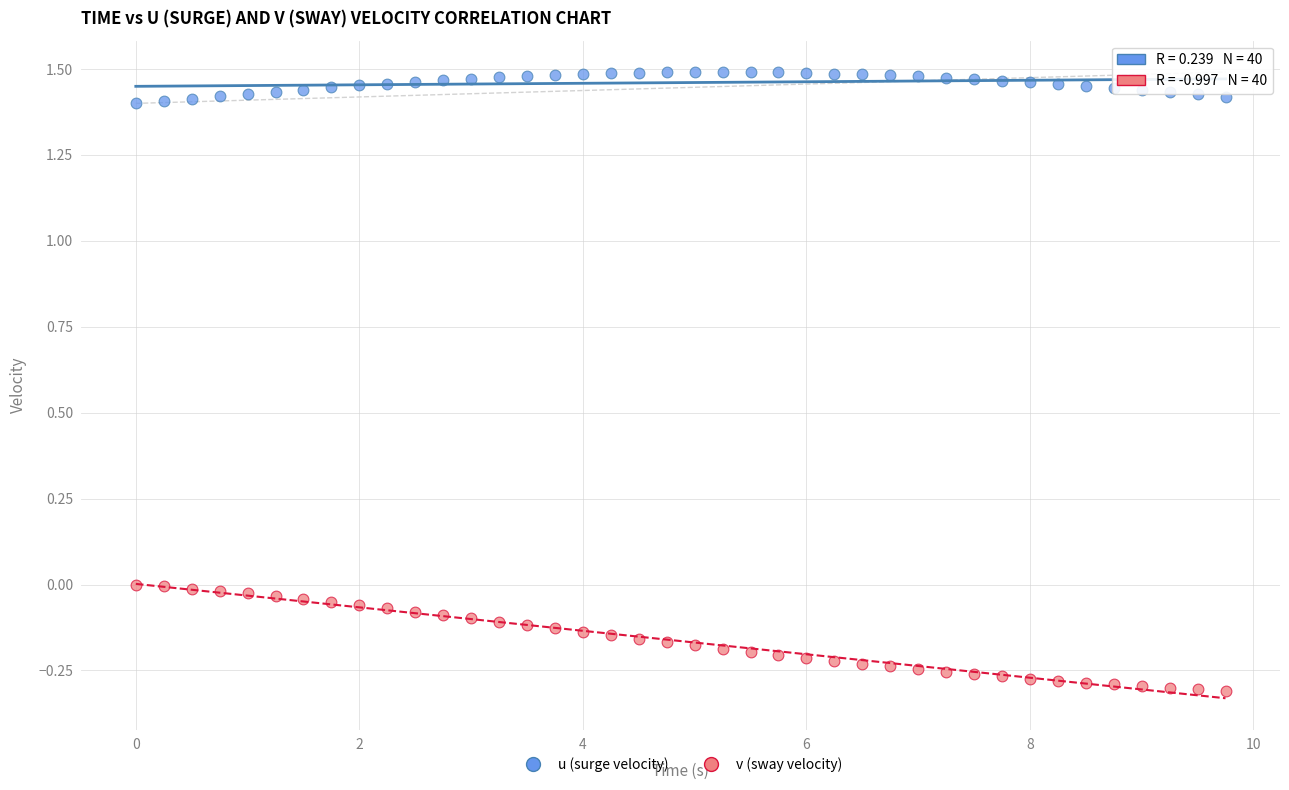

Which series has the widest spread of Y values?

v (sway velocity)